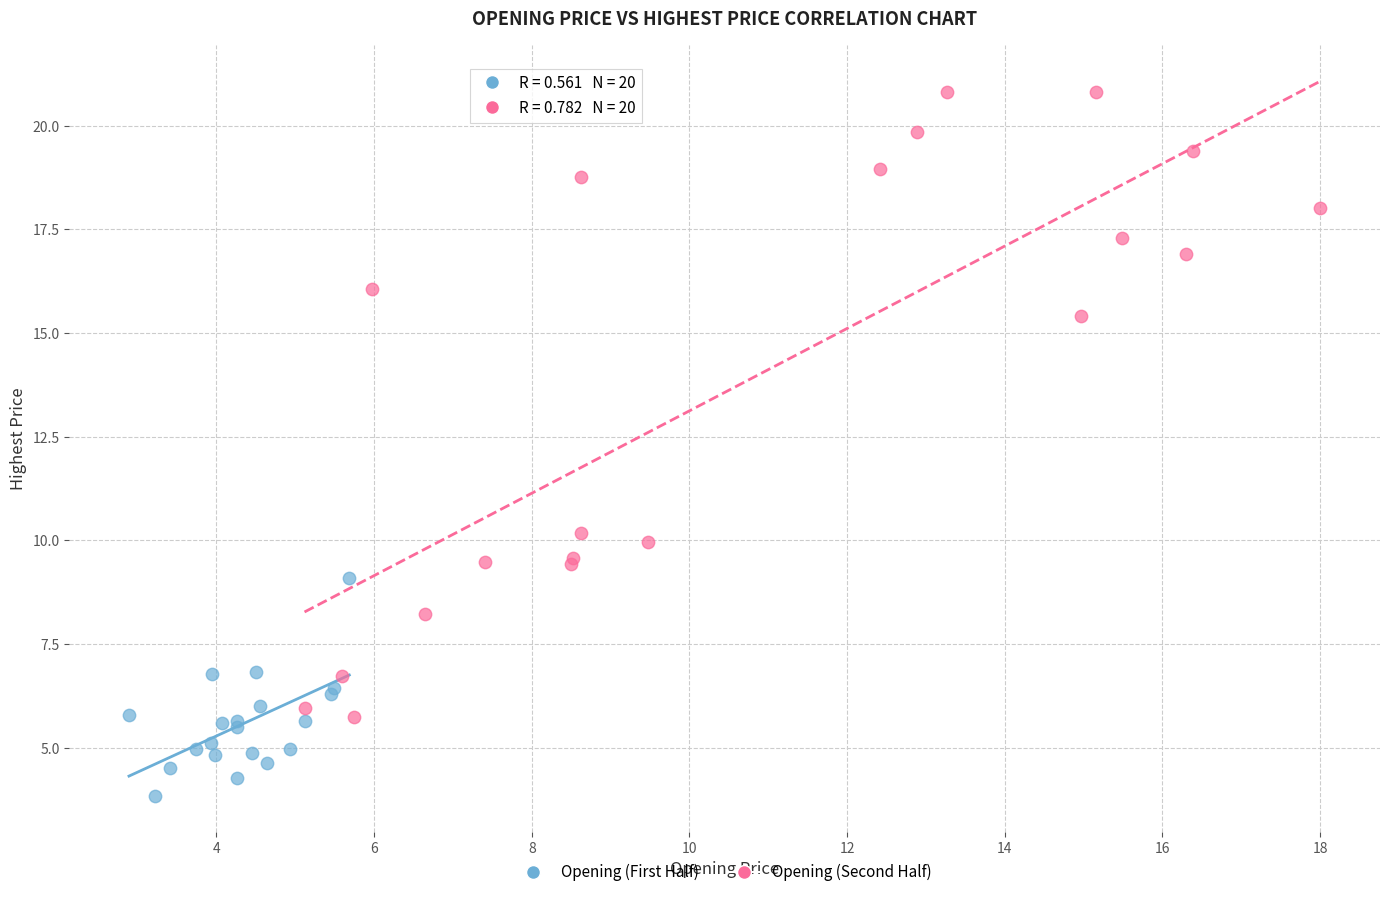

Which series contains the highest Y value?

Opening (Second Half)